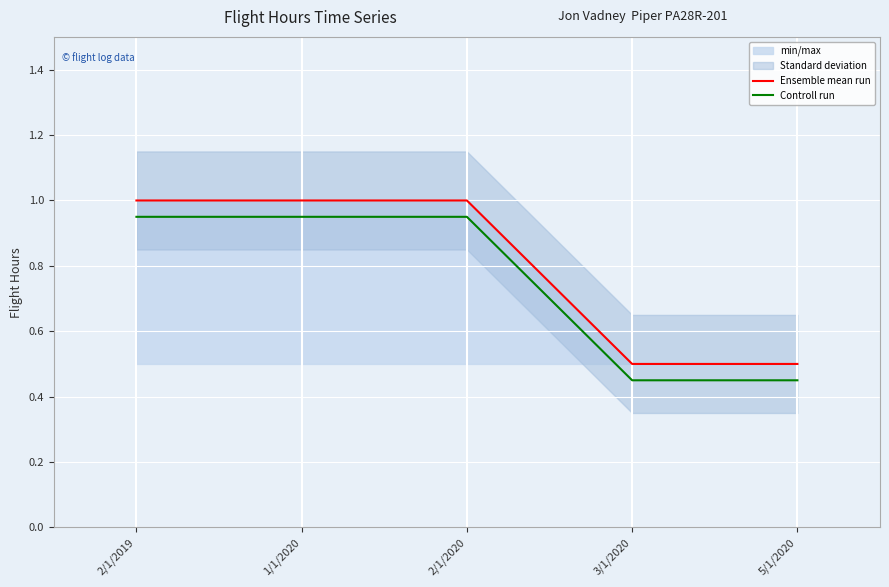

True or false: Ensemble mean run and Controll run cross at least once.

False